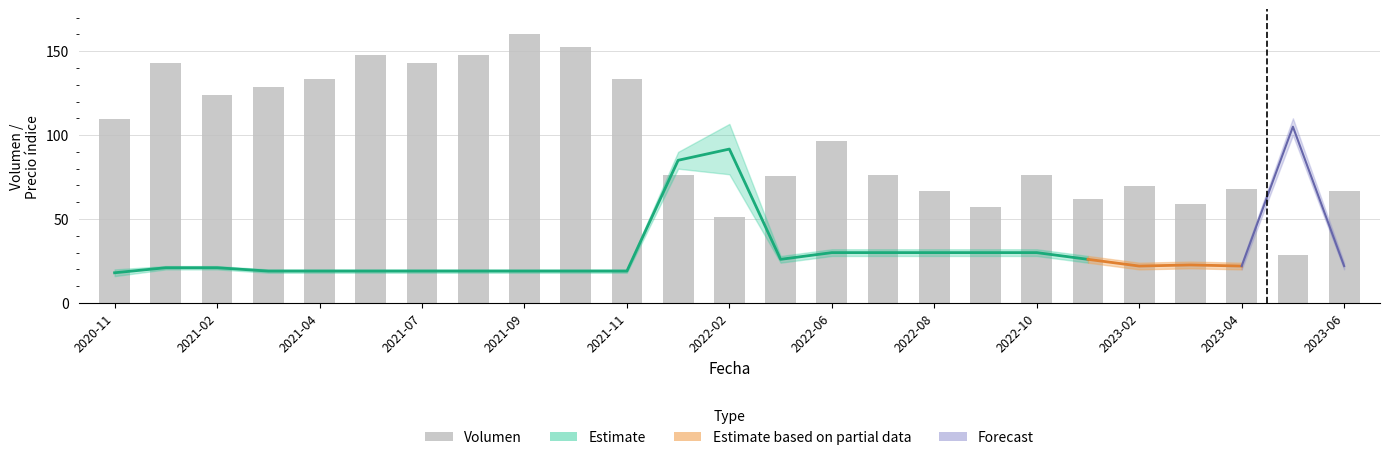

True or false: the data shows 209.8 at 2021-11.

False